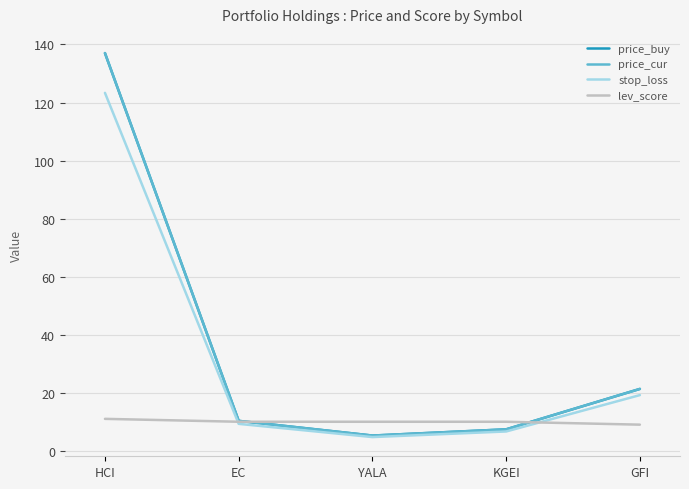

Does the chart have visible grid lines?

Yes